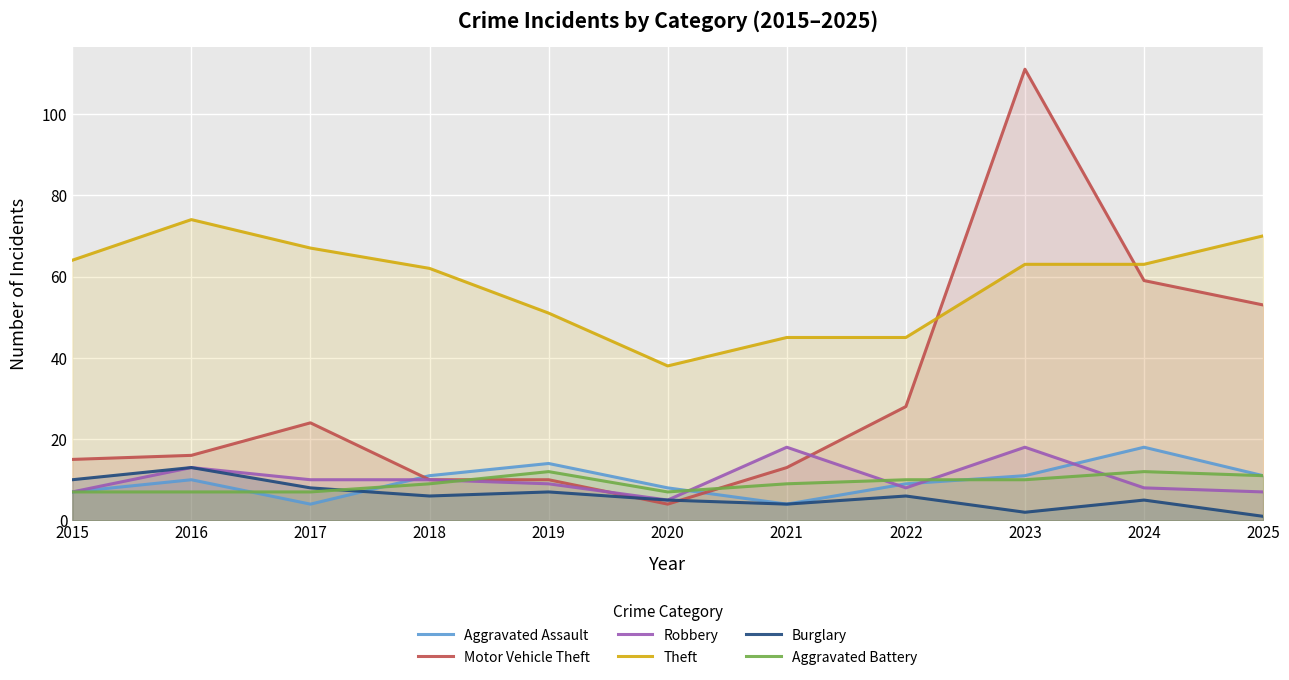

True or false: Robbery and Theft intersect in this chart.

False